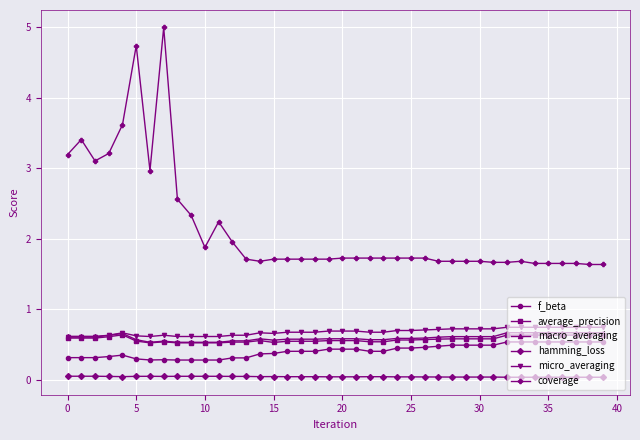

What is the greatest value displayed?

5.0